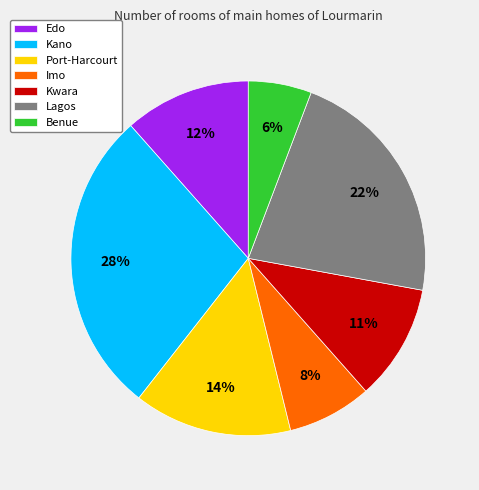

How many slices are in this pie chart?

7